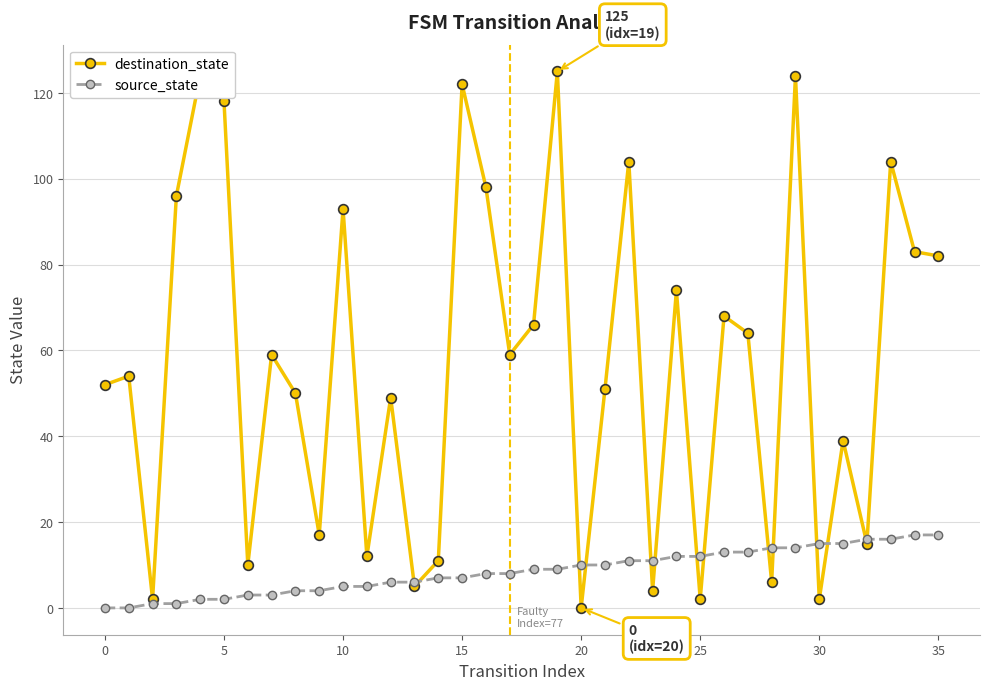

What is the maximum value shown in the chart?

125